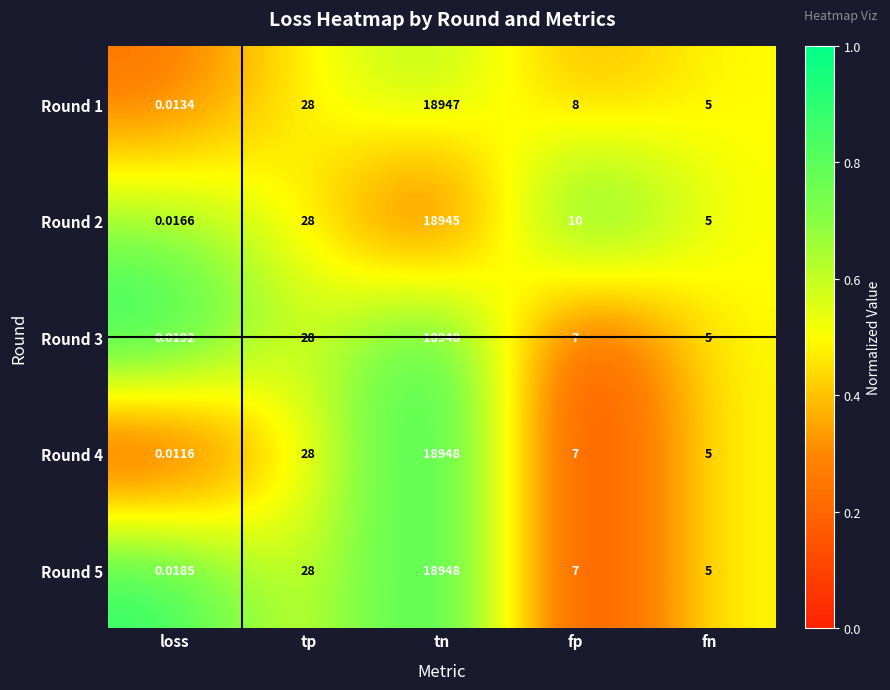

Where is Round 4 nearest to the value 9474?

tp